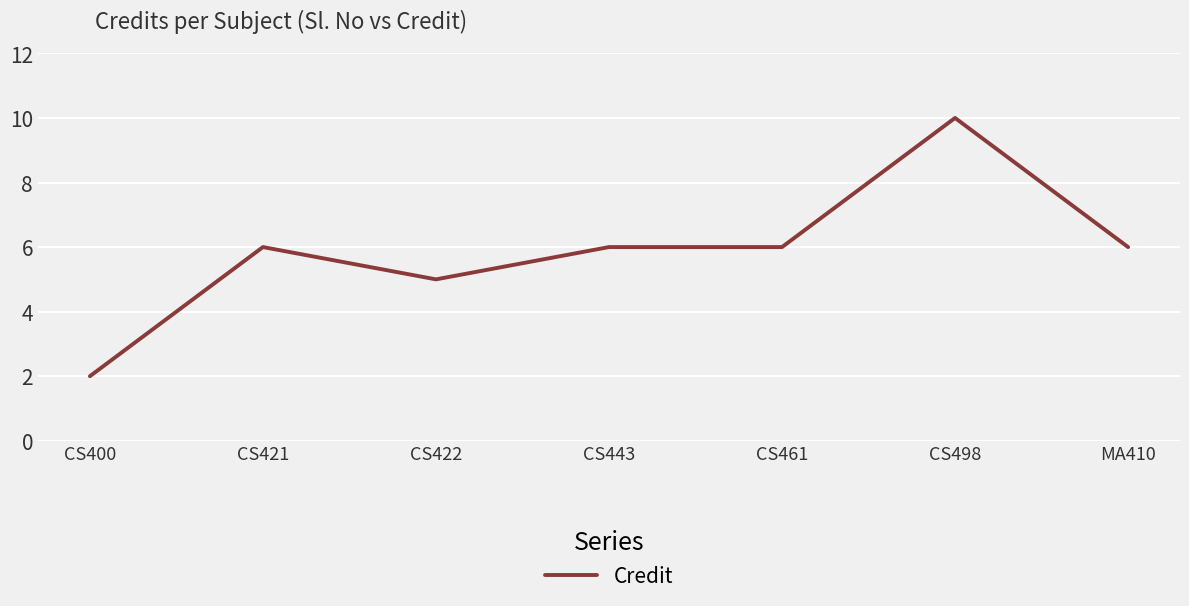

At which category does the data reach its first local peak?

CS421